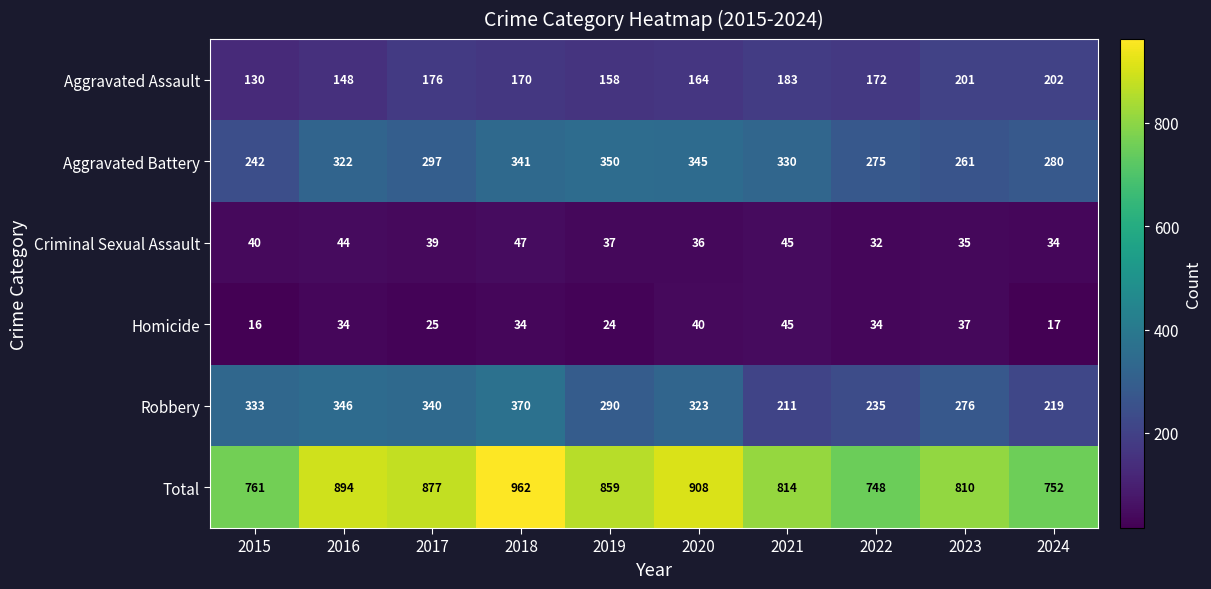

At 2017, list the series in order from largest to smallest.

Total, Robbery, Aggravated Battery, Aggravated Assault, Criminal Sexual Assault, Homicide